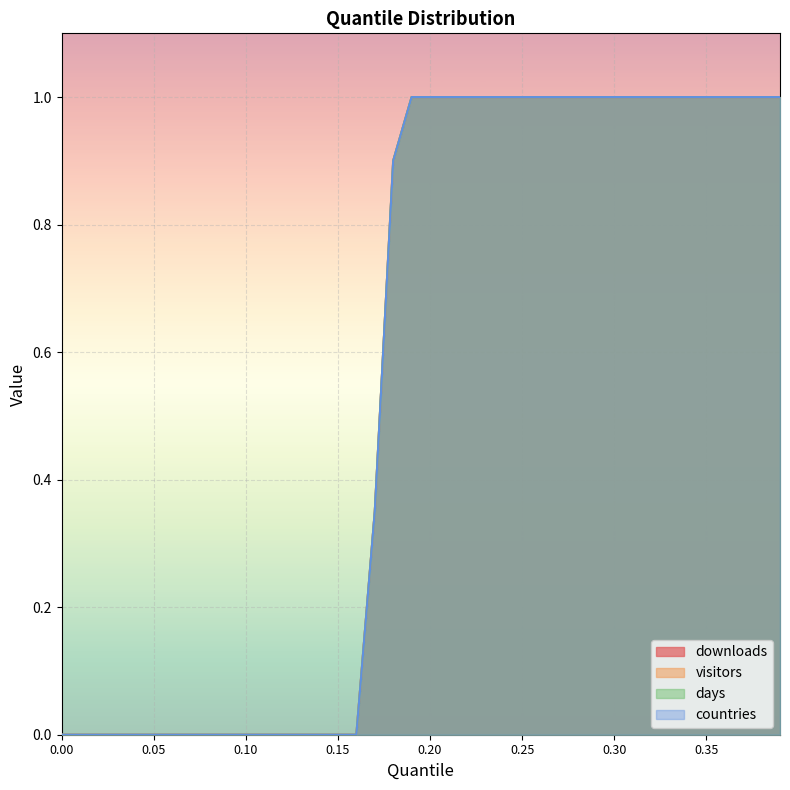

The visitors series shows 0.4 at 0.37. True or false?

False